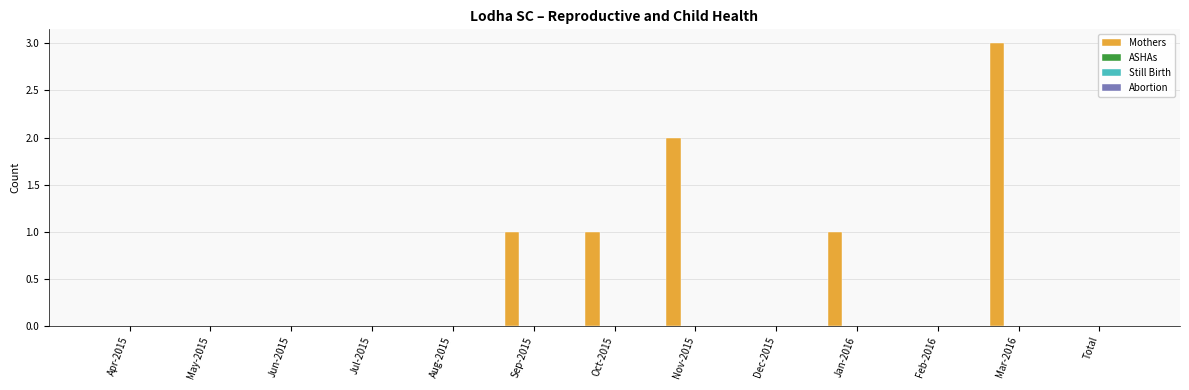

What is the sum of all values?

8